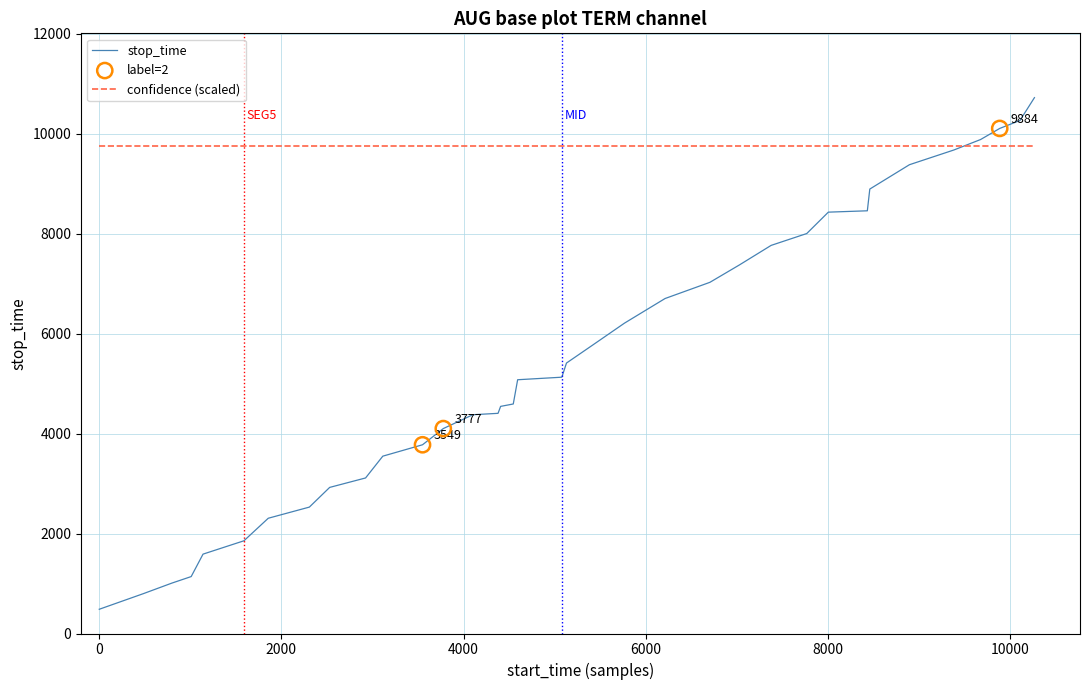

At how many categories does at least one series exceed 2445?

36